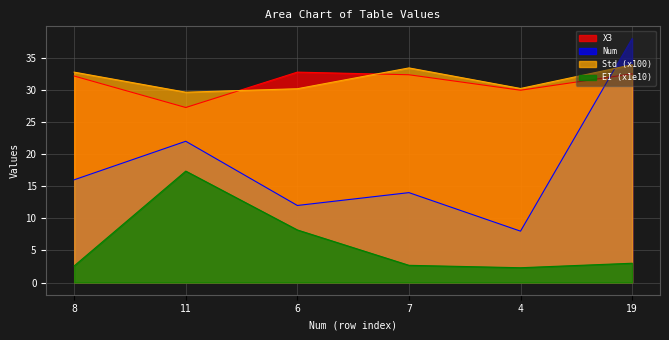

What is the label of the 2nd point from the left?

11